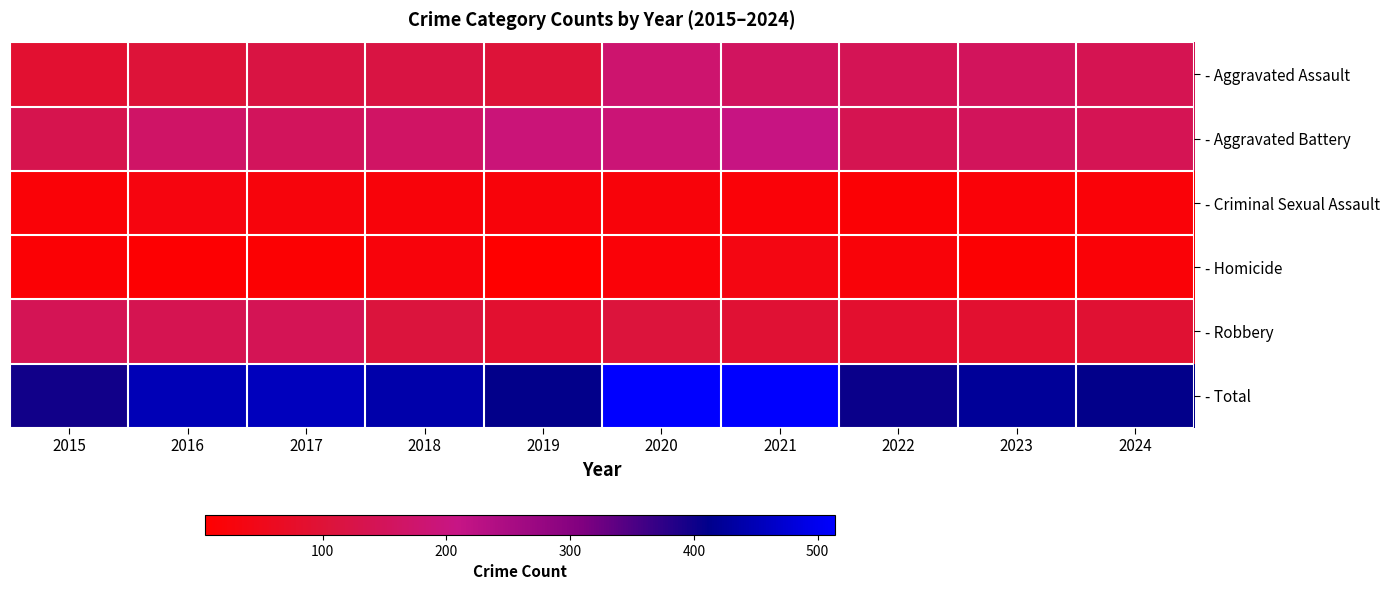

Reading right to left, list all the values displayed in this chart.

- Aggravated Assault: 2024=139	2023=153	2022=143	2021=157	2020=176	2019=103	2018=118	2017=118	2016=103	2015=89
- Aggravated Battery: 2024=141	2023=152	2022=137	2021=205	2020=188	2019=190	2018=163	2017=154	2016=168	2015=133
- Criminal Sexual Assault: 2024=19	2023=19	2022=16	2021=19	2020=24	2019=24	2018=23	2017=28	2016=32	2015=18
- Homicide: 2024=18	2023=12	2022=22	2021=37	2020=19	2019=5	2018=26	2017=11	2016=10	2015=15
- Robbery: 2024=93	2023=88	2022=85	2021=95	2020=107	2019=88	2018=110	2017=144	2016=137	2015=143
- Total: 2024=410	2023=424	2022=403	2021=513	2020=514	2019=410	2018=440	2017=455	2016=450	2015=398